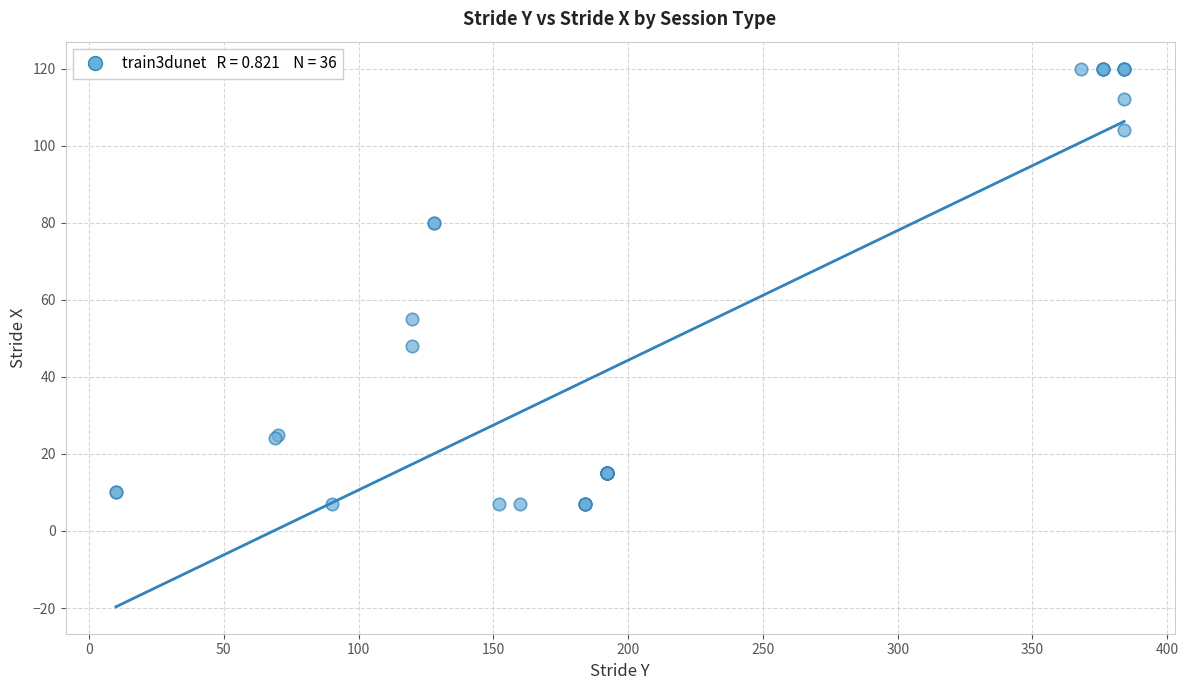

What Y value in the scatter plot is closest to 63?

55